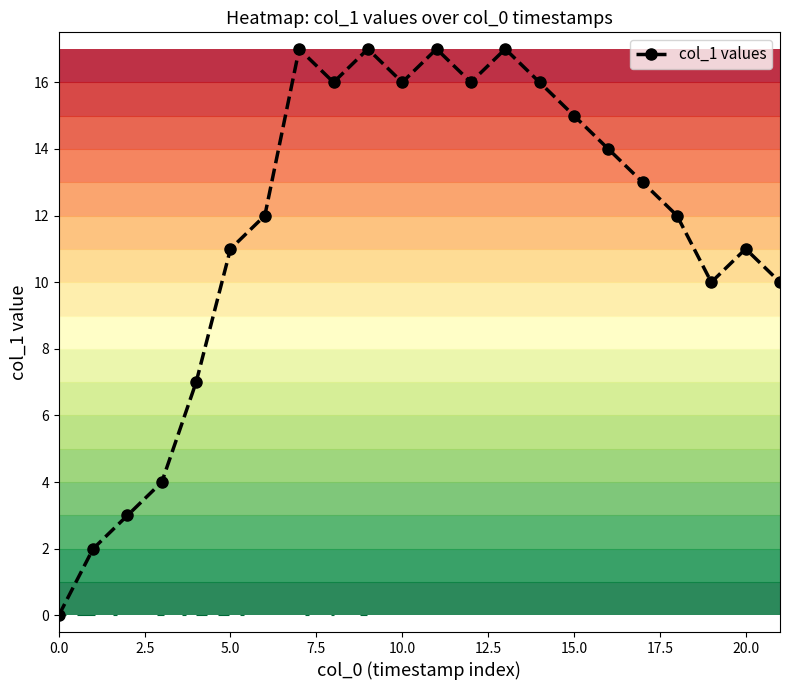

Is it true that col_1 values equals 10 at 0.0?

False